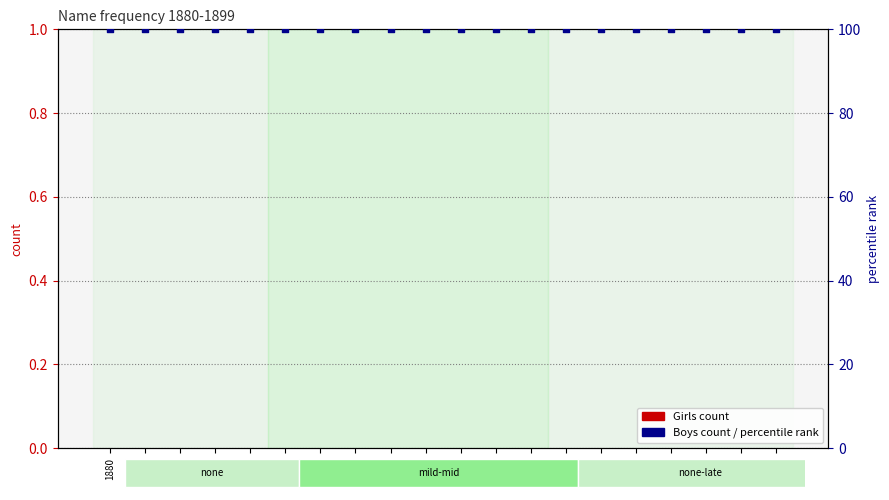

Which series has the widest spread of Y values?

Girls